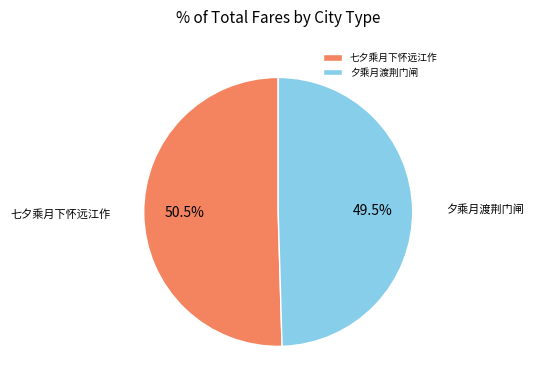

Which category has the biggest portion of the pie?

七夕乘月下怀远江作